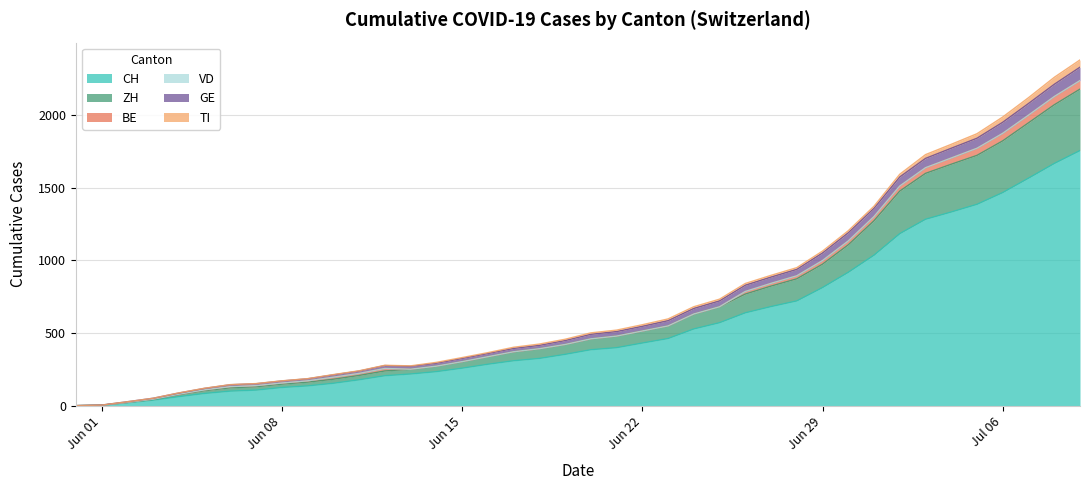

In ZH, how many points are higher than both neighbors (excluding endpoints)?

1